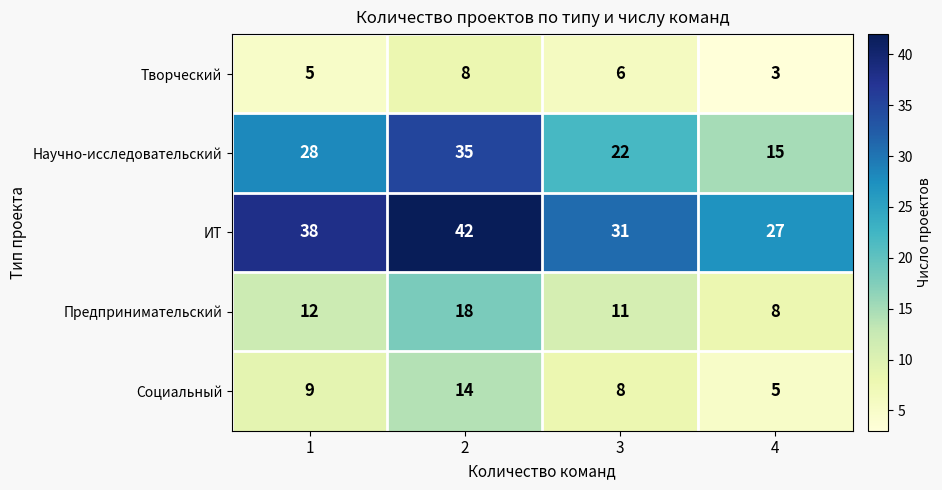

Count the number of data series in this chart.

5